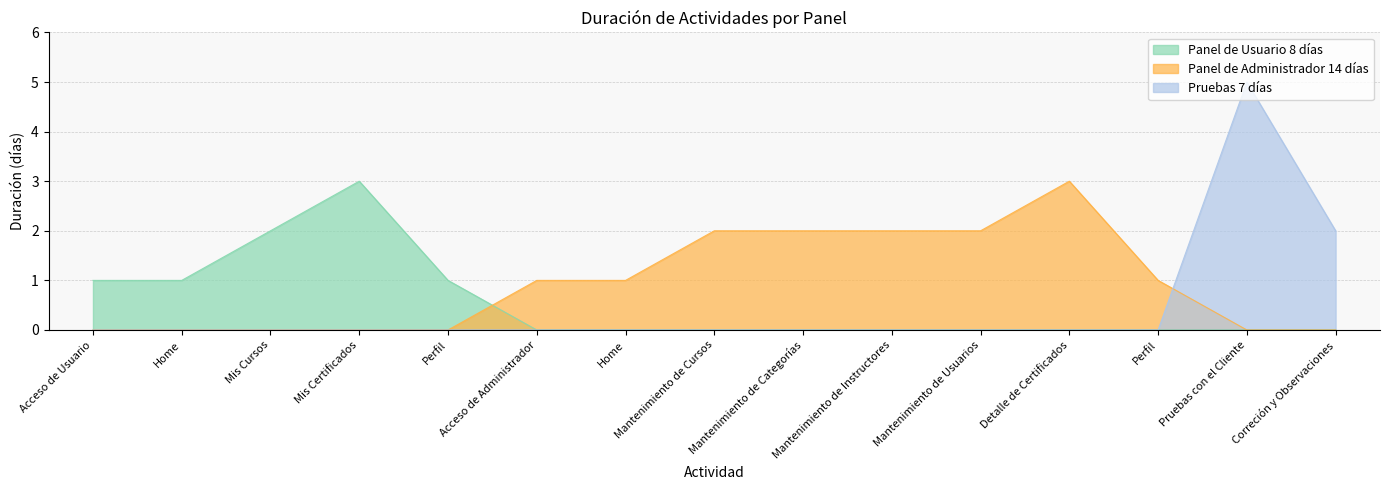

Read the value at Mis Cursos.

2